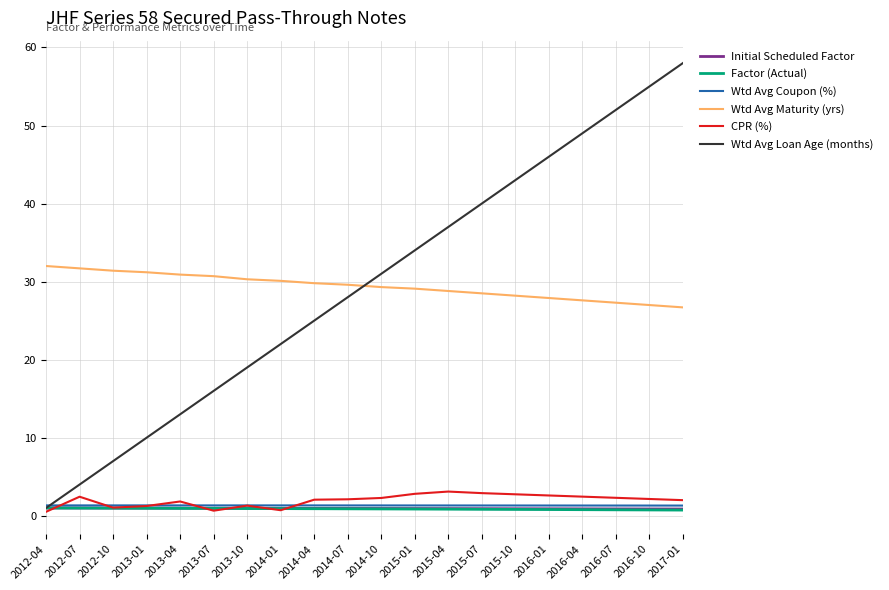

Is it true that Wtd Avg Maturity (yrs) equals 30.9 at 2013-04?

True